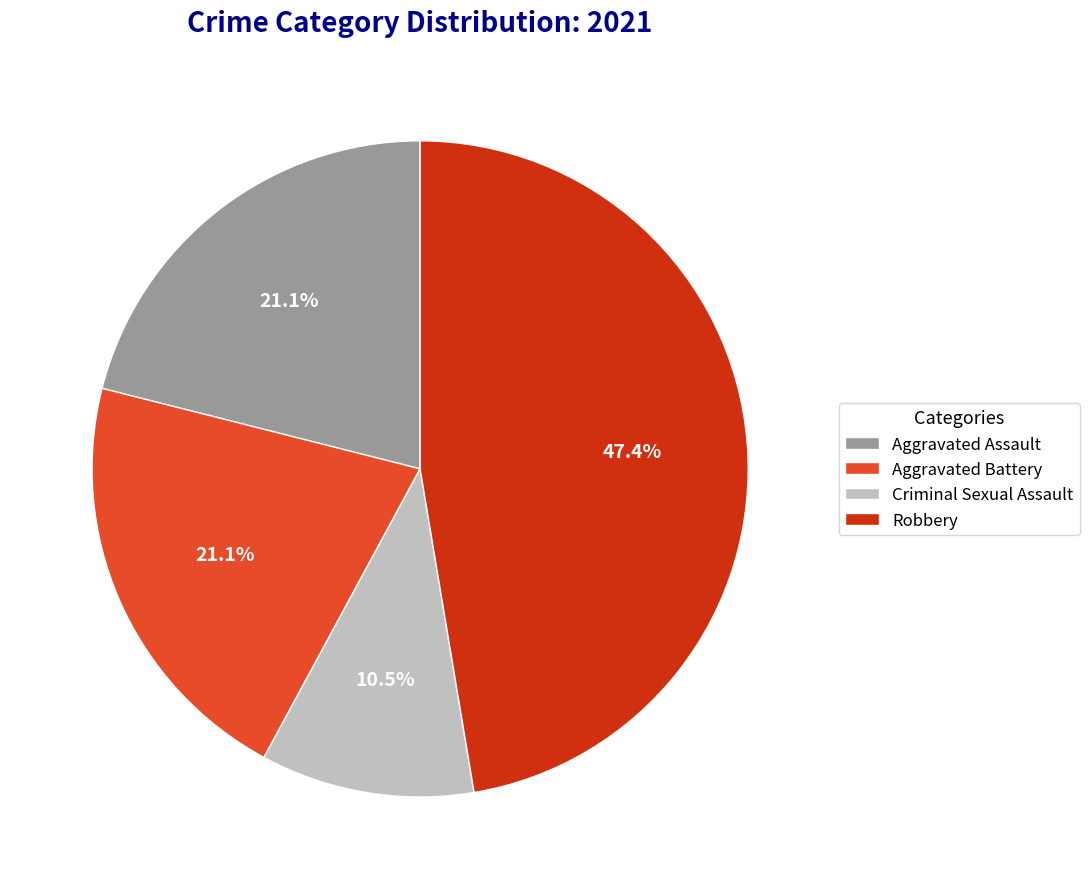

To the nearest percent, what is the difference between the Robbery and Aggravated Battery slice percentages?

26%